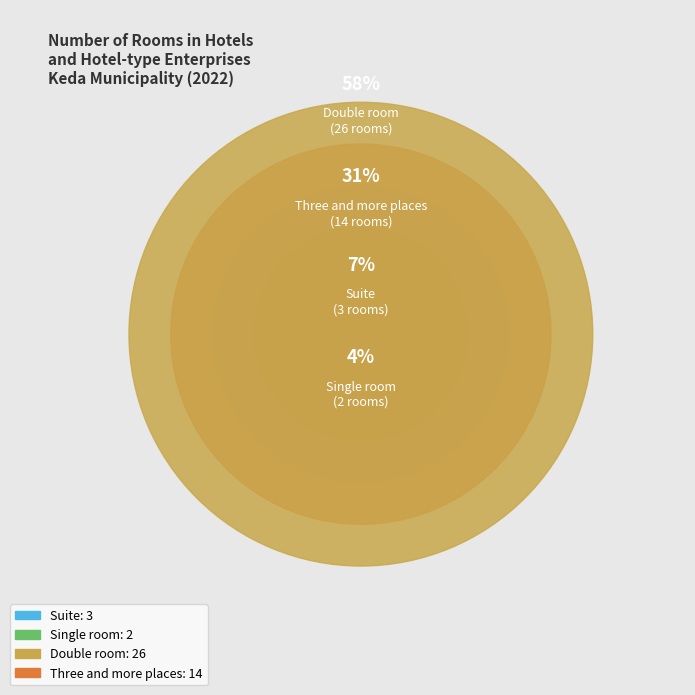

Rank the categories by value from lowest to highest.

Single room, Suite, Three and more places, Double room